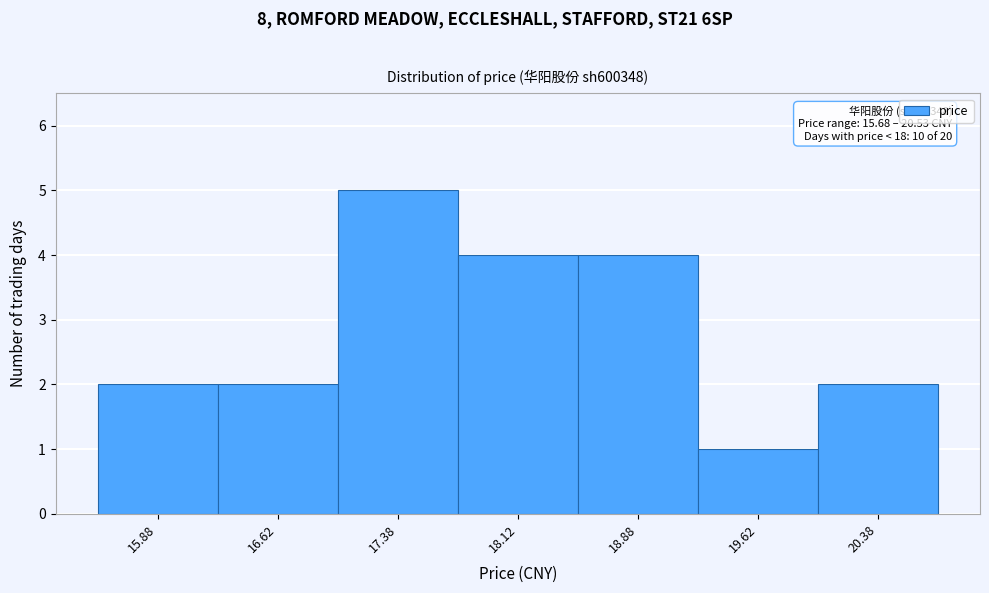

Over which range of the x-axis is the bar tallest?

17.00 to 17.75